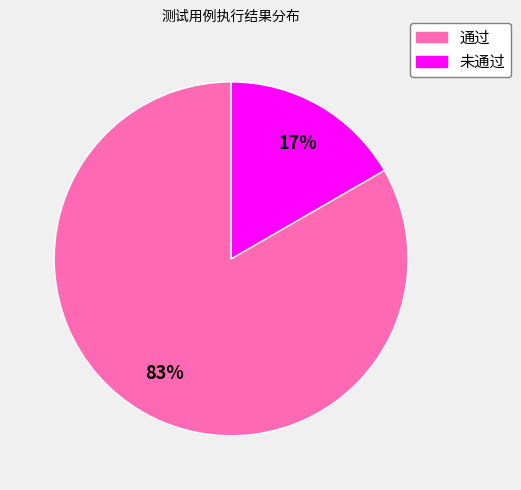

To the nearest percent, what is the average slice percentage?

50%